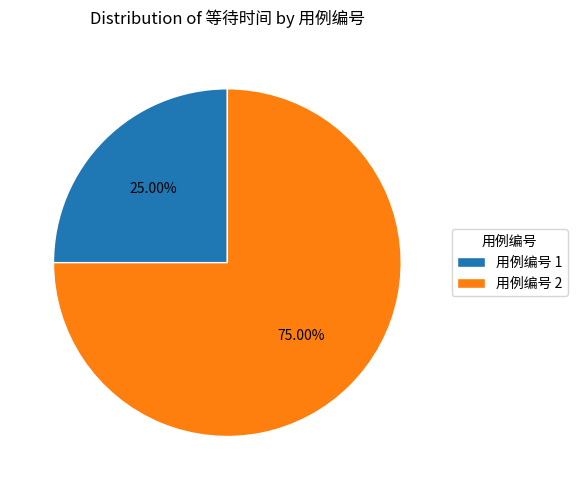

Approximately how many times larger is the value at 用例编号 1 compared to 用例编号 2?

0.3